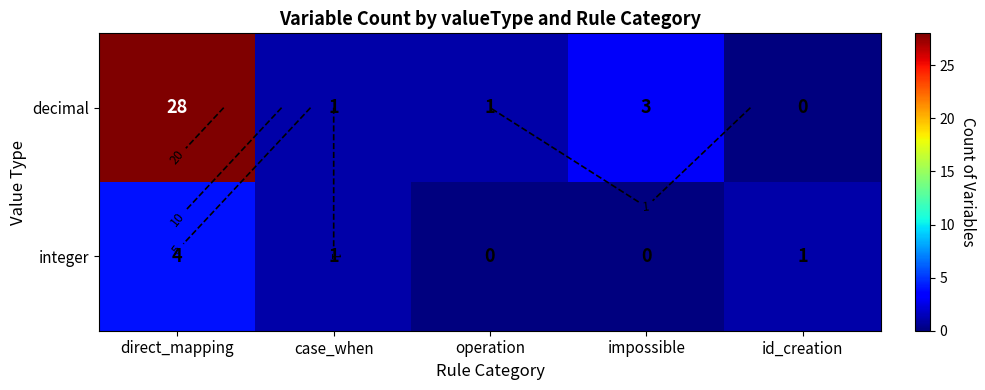

What is the maximum value for decimal?

28